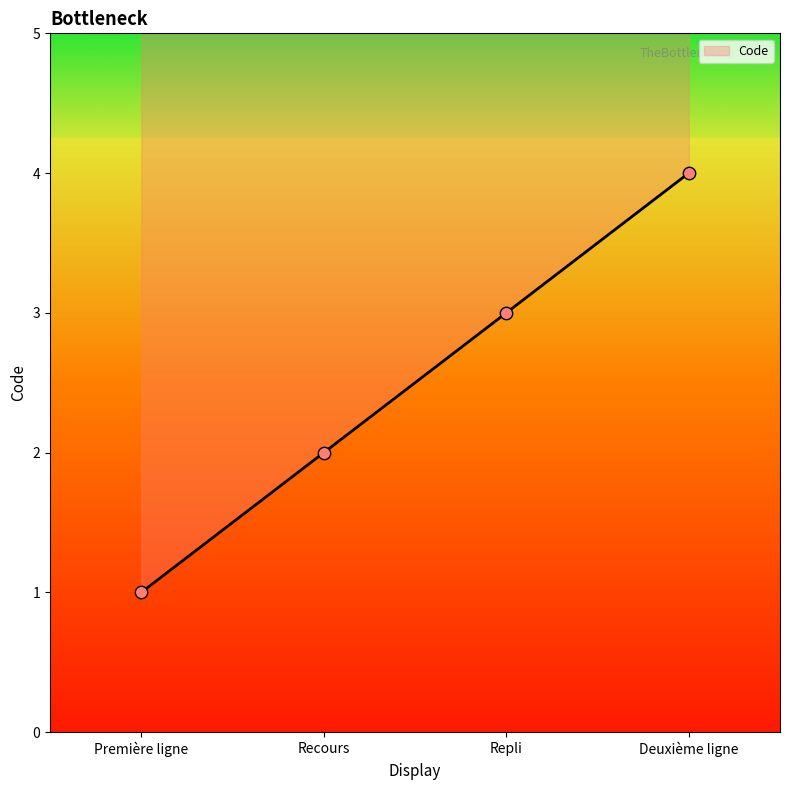

Which has a higher value, Recours or Deuxième ligne?

Deuxième ligne